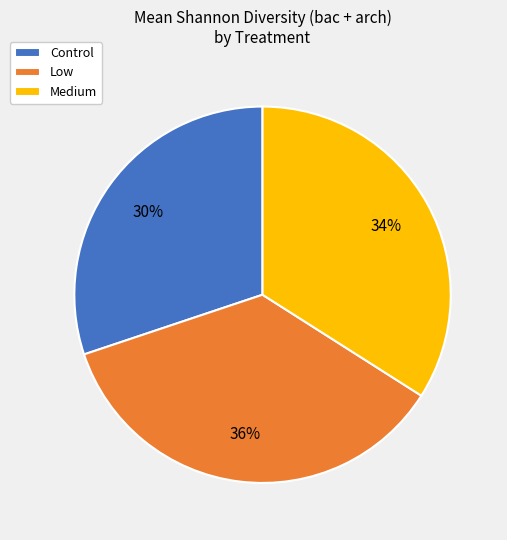

How many slices are in this pie chart?

3